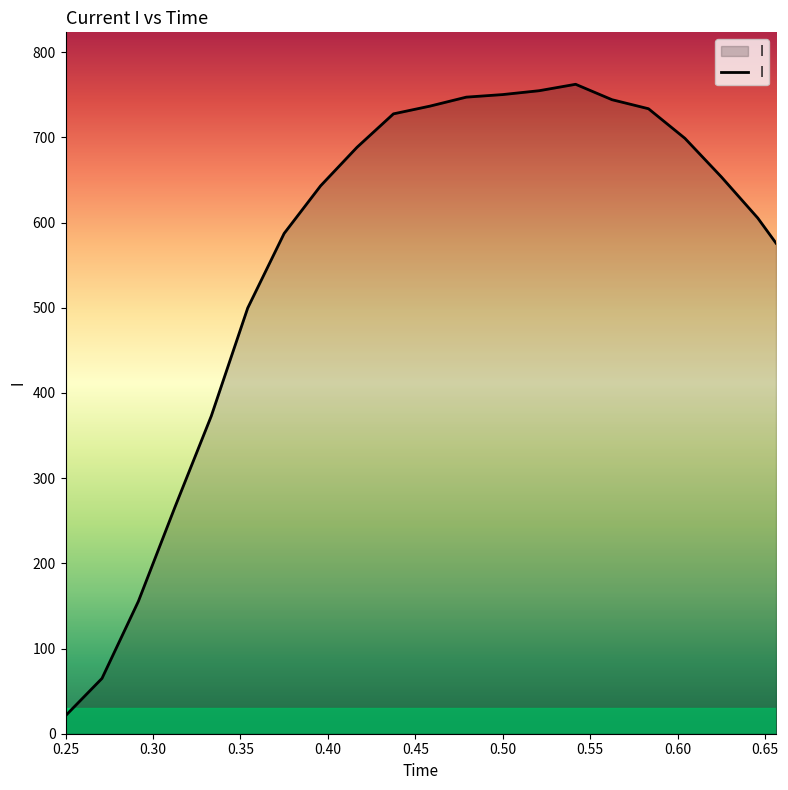

What is the greatest value displayed?

762.3